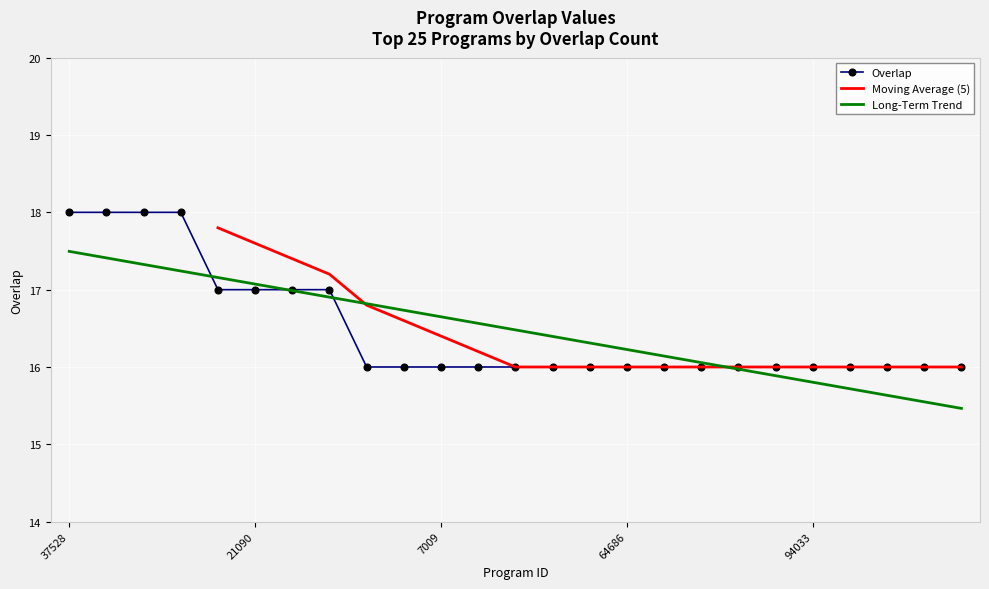

What value does the data have at 2578?

16